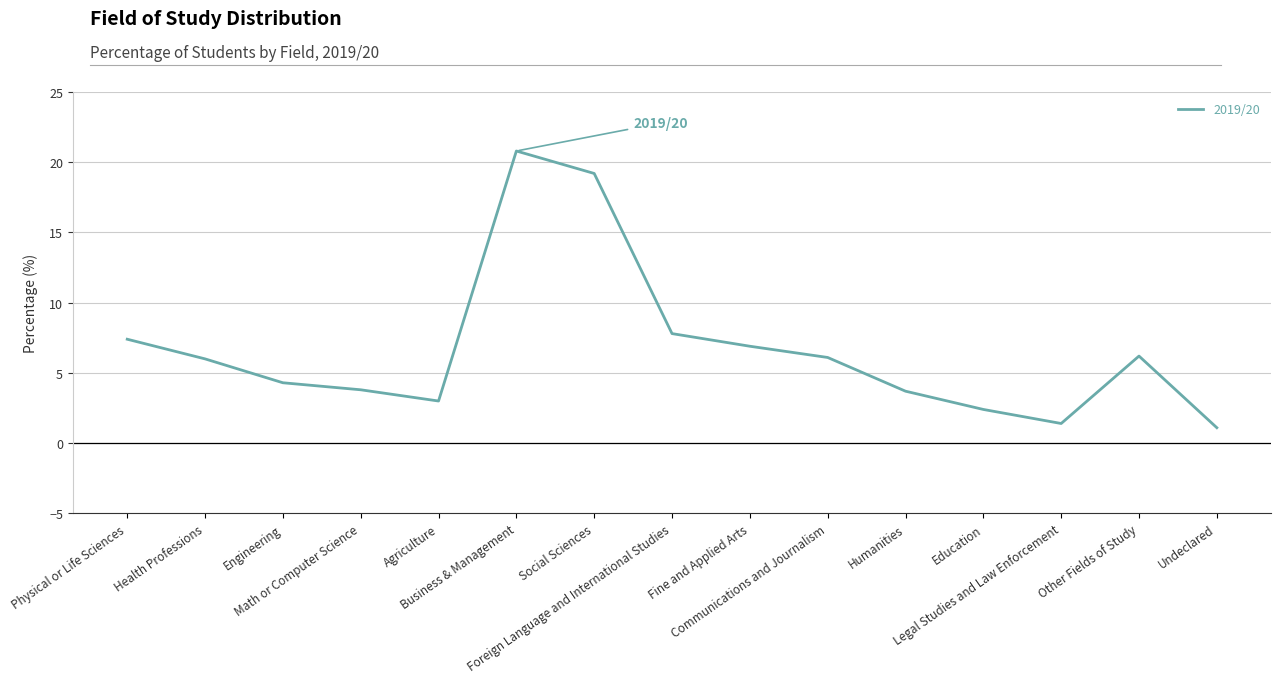

What is the maximum value shown in the chart?

20.8